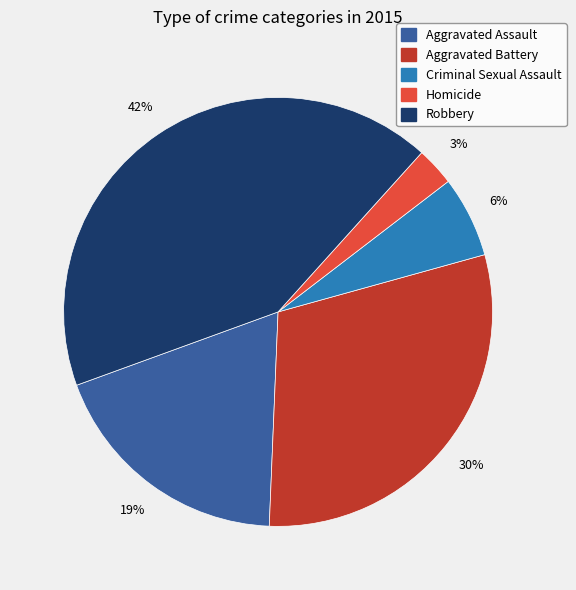

Rank the categories by value from lowest to highest.

Homicide, Criminal Sexual Assault, Aggravated Assault, Aggravated Battery, Robbery